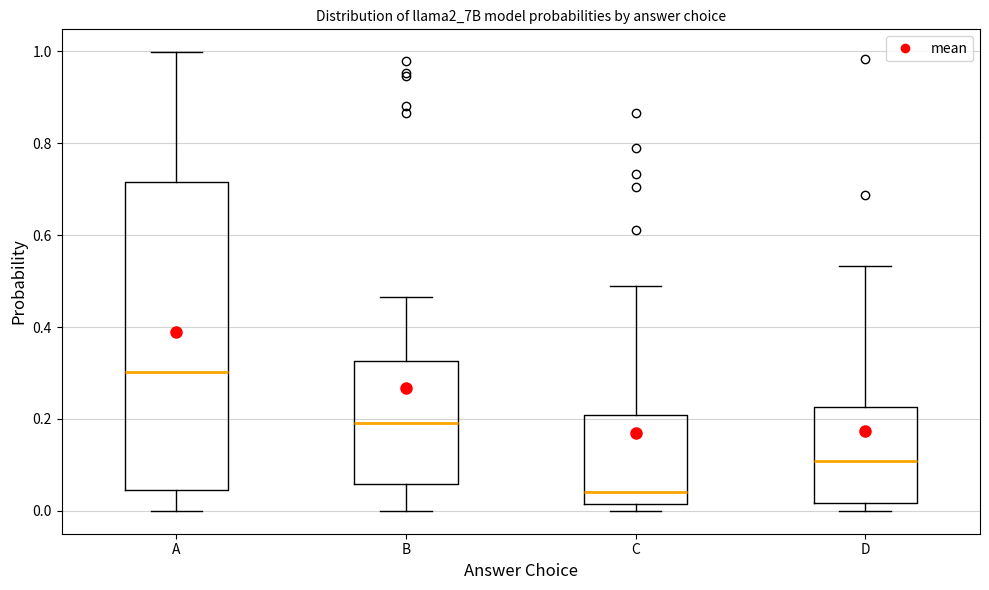

Reading left to right, transcribe this box plot: for each box, give where its median line is, the range the box spans, and where its two whiskers end, as read against the y-axis. The values are not printed on the chart, so give them approximately, as read against the axis.

A: median 0.30, box 0.04 to 0.72, whiskers 0.00 to 1.00
B: median 0.20, box 0.06 to 0.32, whiskers 0.00 to 0.46
C: median 0.04, box 0.02 to 0.20, whiskers 0.00 to 0.48
D: median 0.10, box 0.02 to 0.22, whiskers 0.00 to 0.54